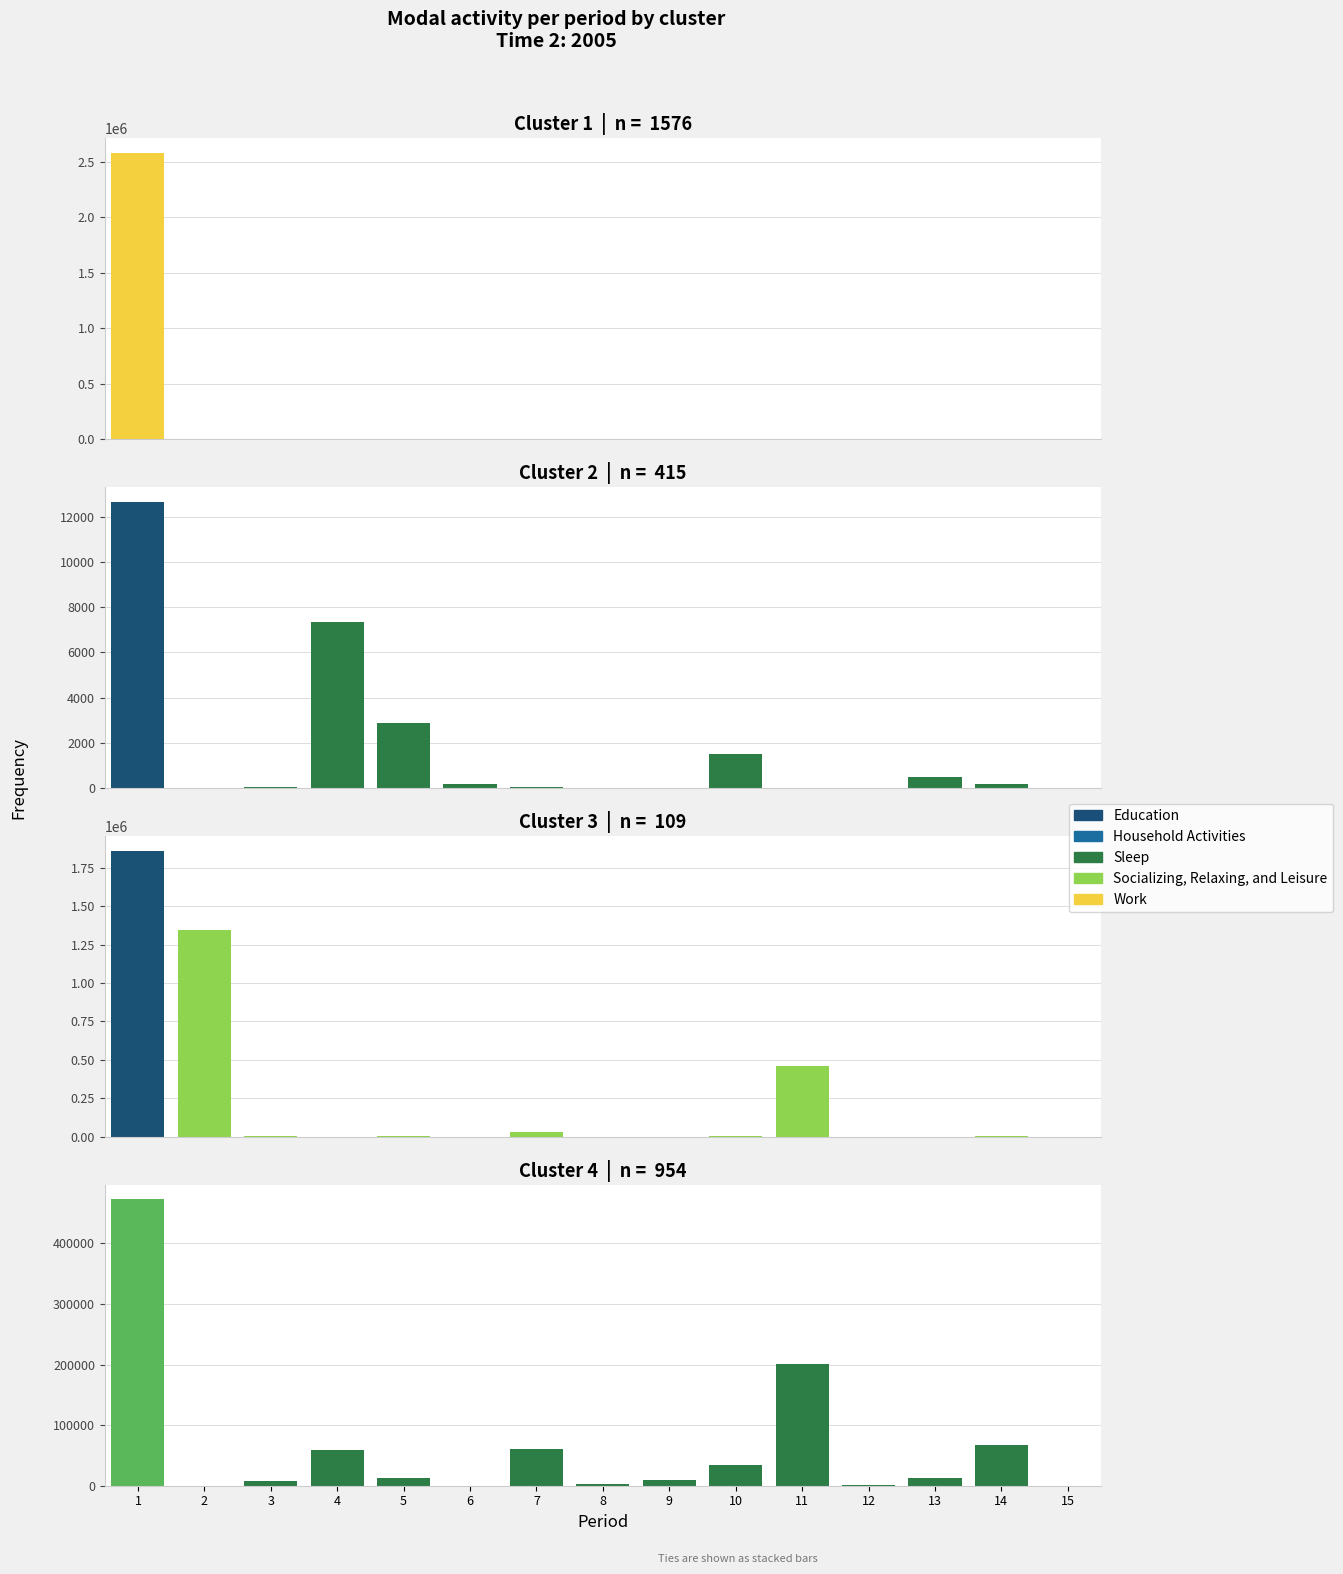

Between 1 and 3, which series saw the biggest shift?

Primary production